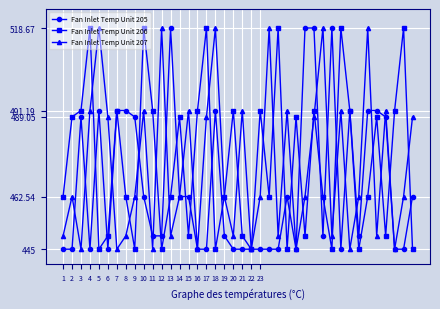

What is the smallest value displayed?

445.0